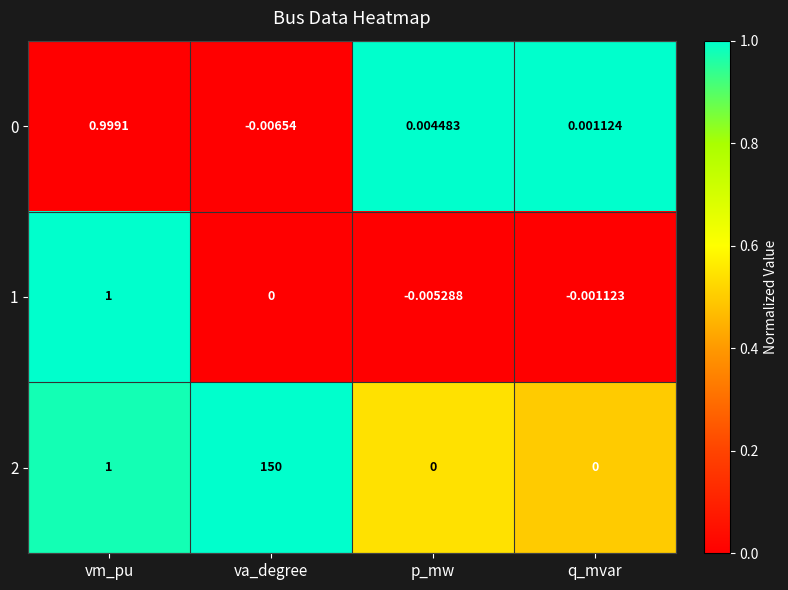

How many series are shown in this chart?

3